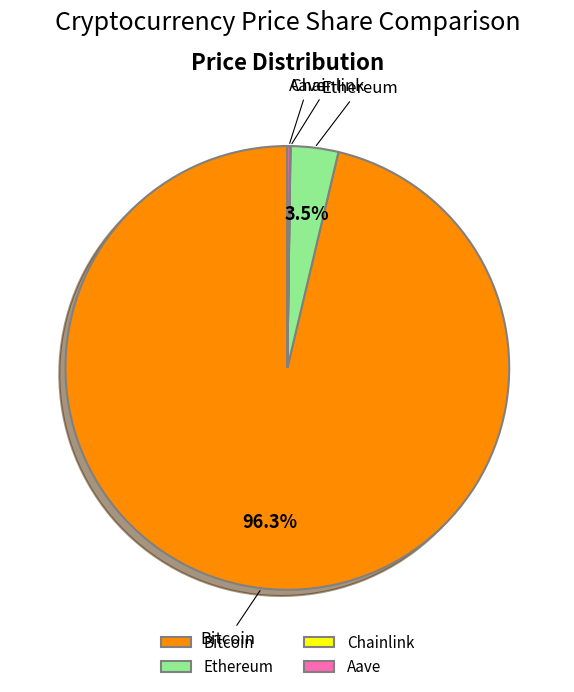

Which category accounts for the majority?

Bitcoin